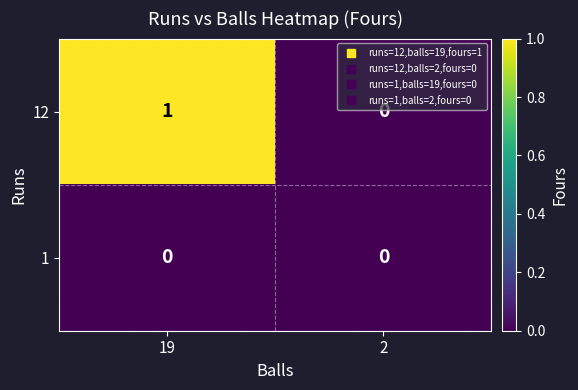

Between 19 and 2, which series saw the biggest shift?

12